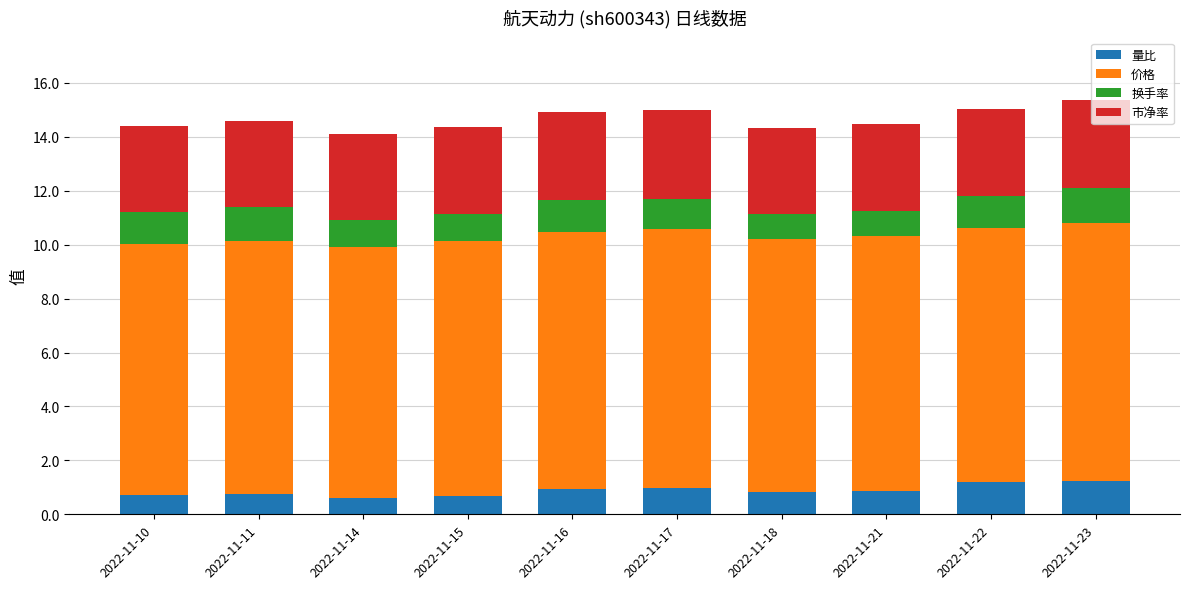

True or false: 量比 has a value of 1.2 at 2022-11-22.

True